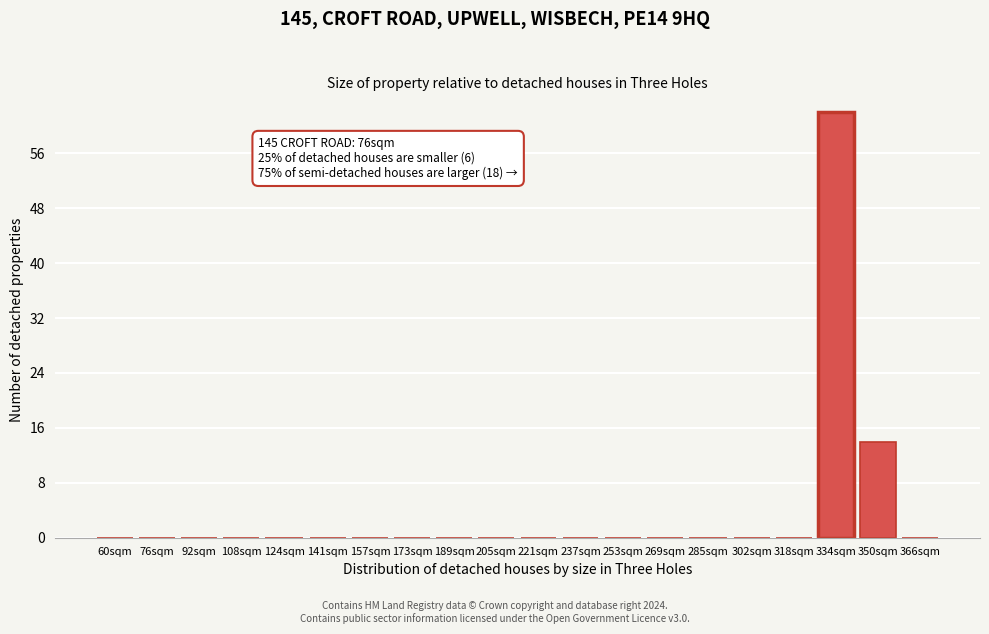

Reading left to right, extract all data points from this chart.

60sqm=0	76sqm=0	92sqm=0	108sqm=0	124sqm=0	141sqm=0	157sqm=0	173sqm=0	189sqm=0	205sqm=0	221sqm=0	237sqm=0	253sqm=0	269sqm=0	285sqm=0	302sqm=0	318sqm=0	334sqm=62	350sqm=14	366sqm=0